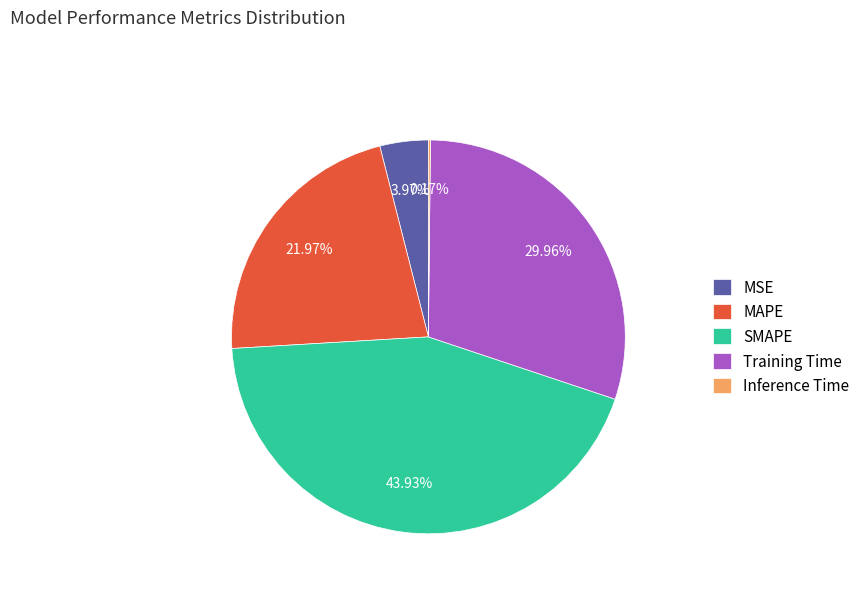

What percentage do SMAPE and MSE together represent?

47.9%